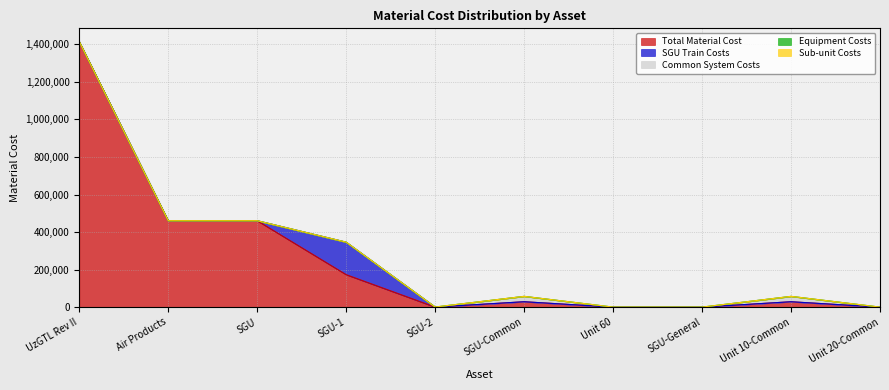

The Equipment Costs series shows 99.5 at SGU-2. True or false?

True